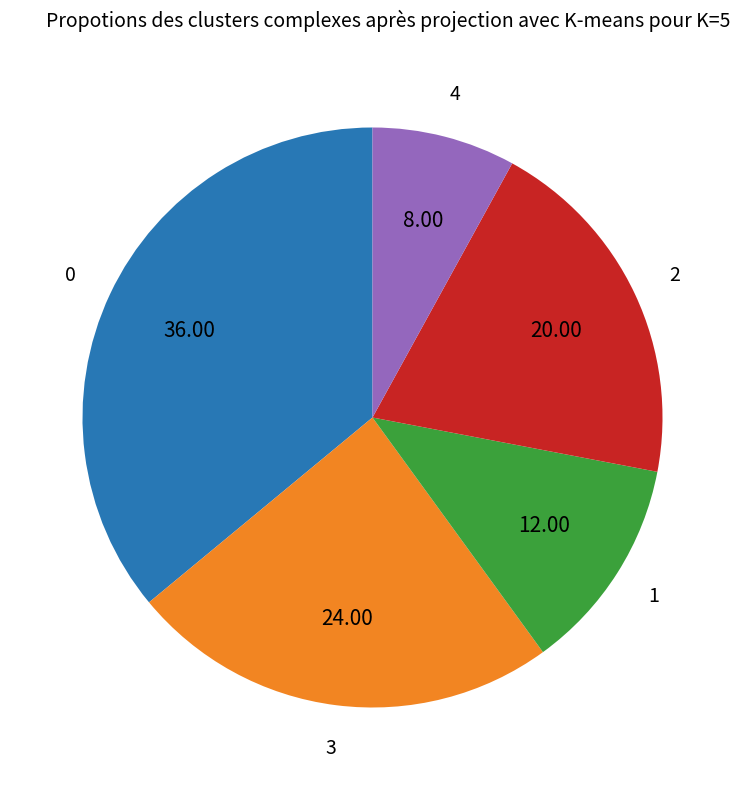

How many slices are in this pie chart?

5